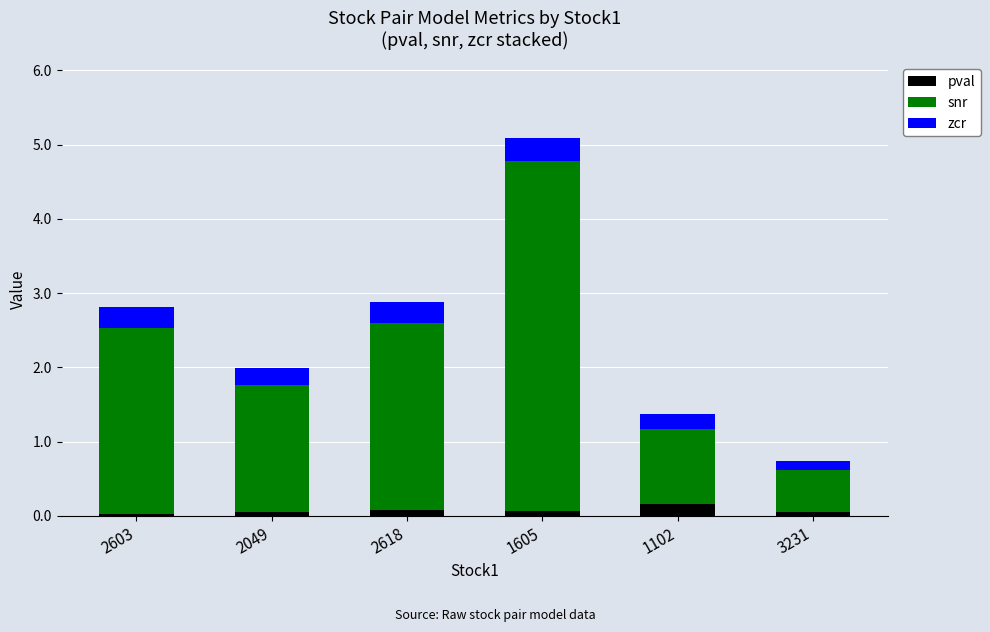

How many categories are shown in the chart?

6